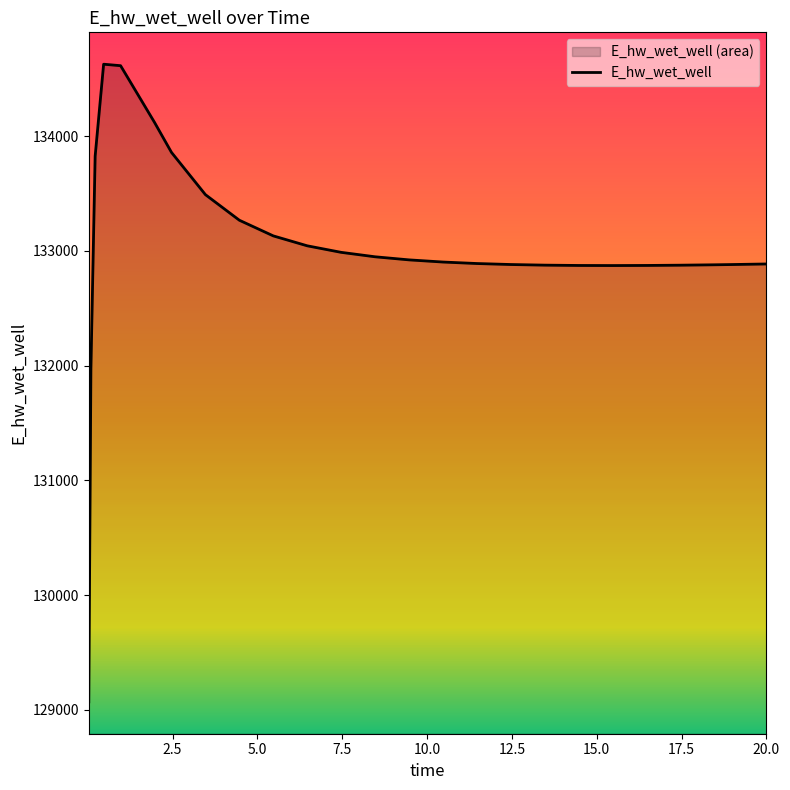

What is the sum of all values?

3458449.9